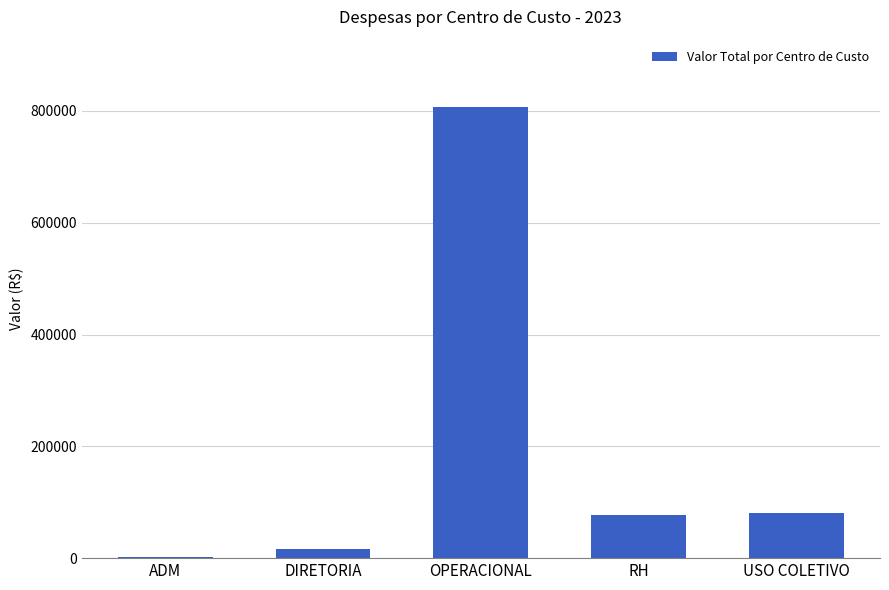

The chart shows a value of 108080.0 at RH. True or false?

False